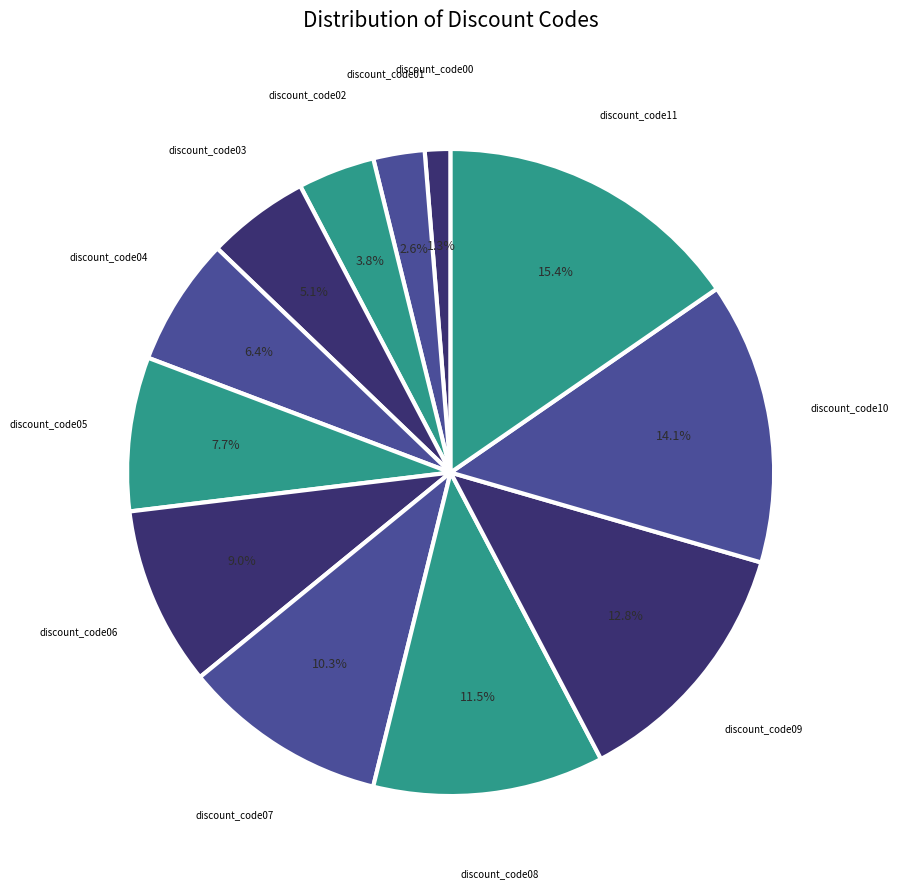

How many slices are in this pie chart?

12